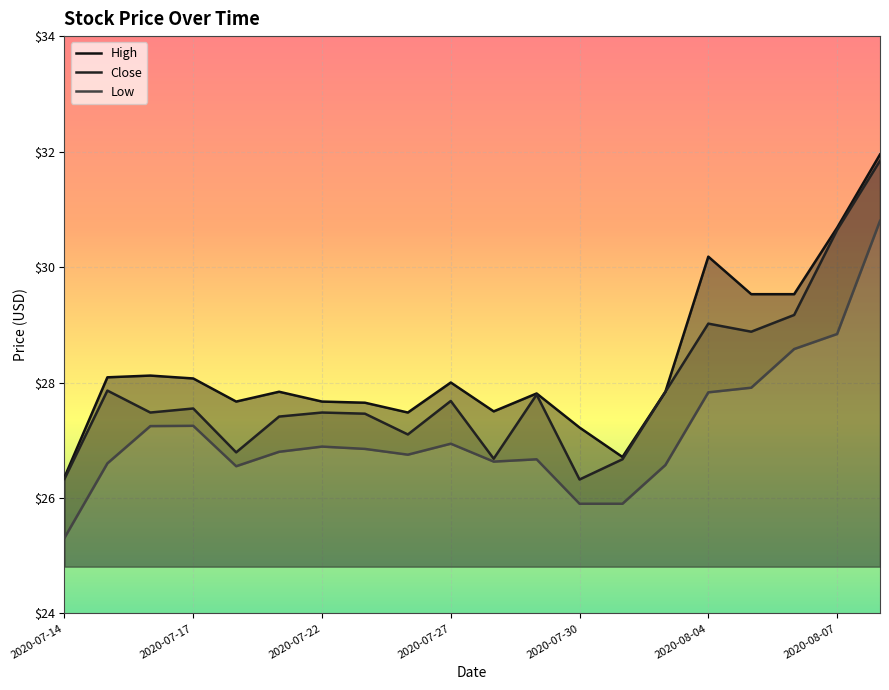

How many data points does each series have?

20